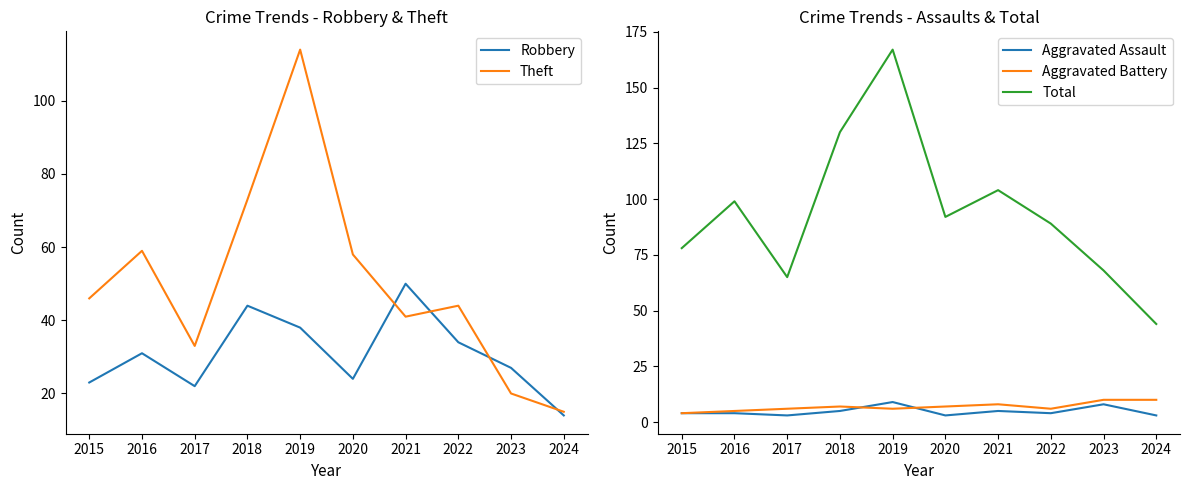

Which series has the largest total across all categories?

Total